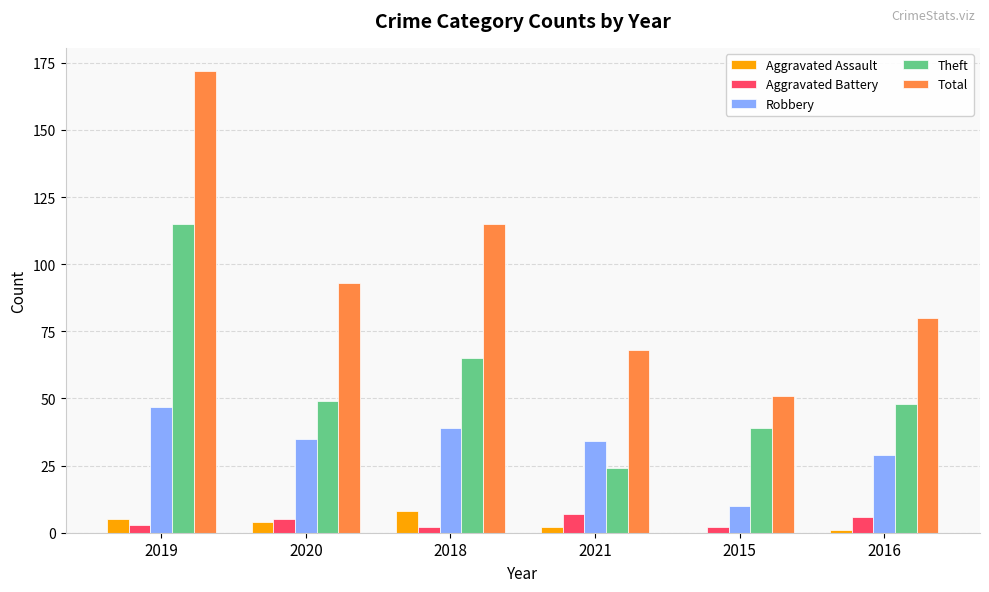

Which series has the largest total across all categories?

Total